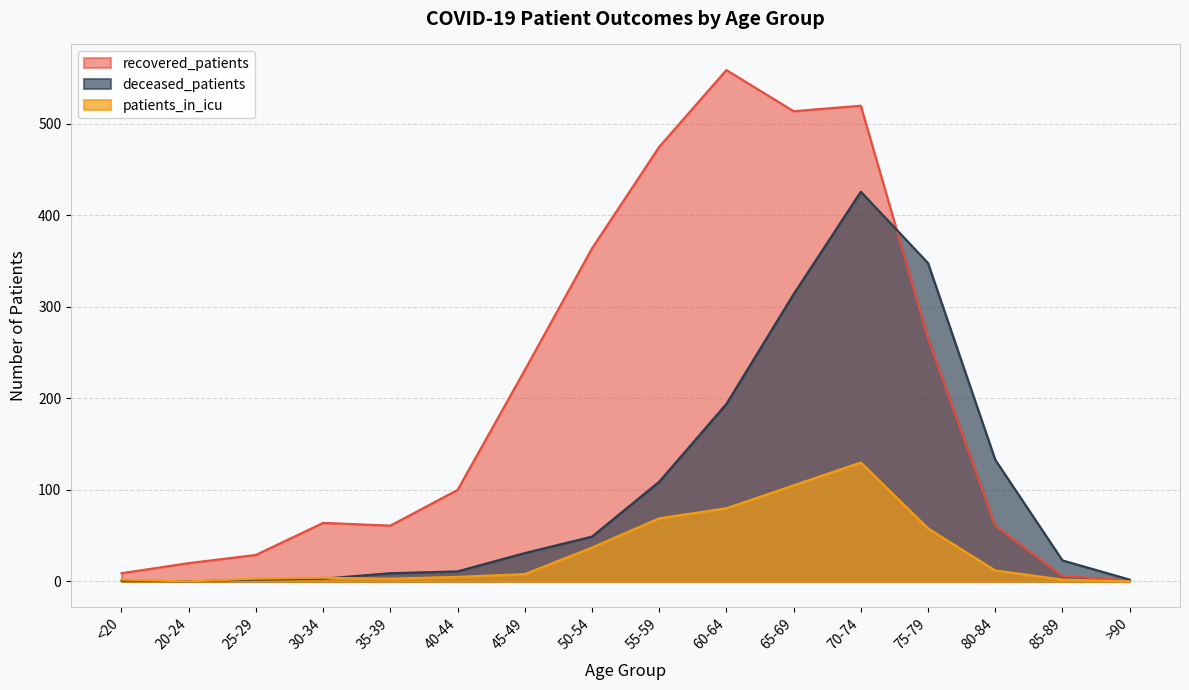

Count the number of categories in the chart.

16